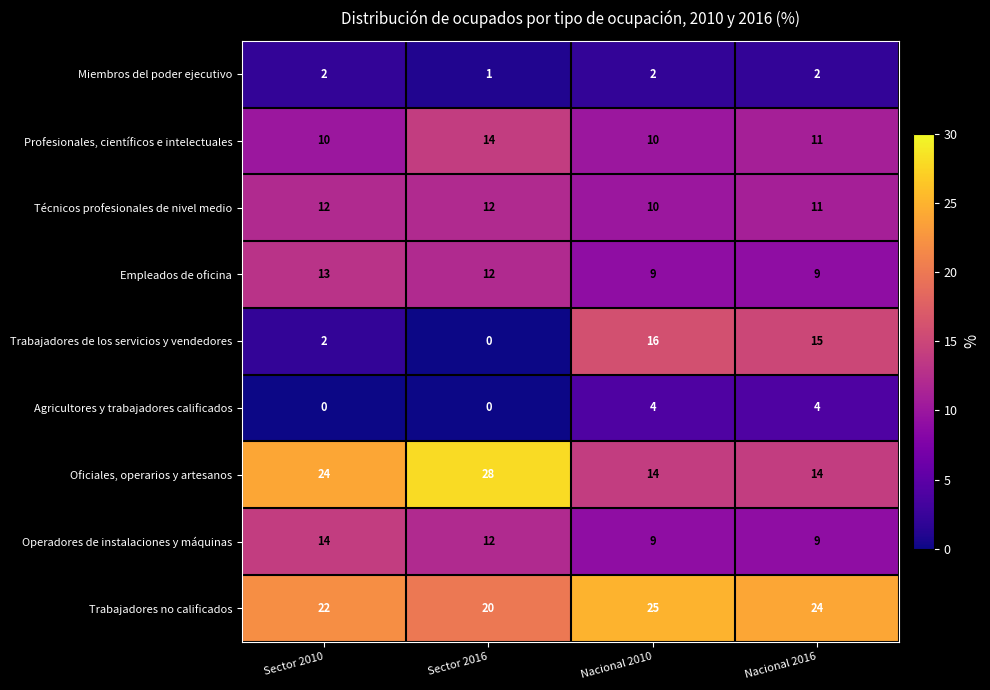

What is the difference between the Oficiales, operarios y artesanos values at Sector 2016 and Nacional 2010?

14